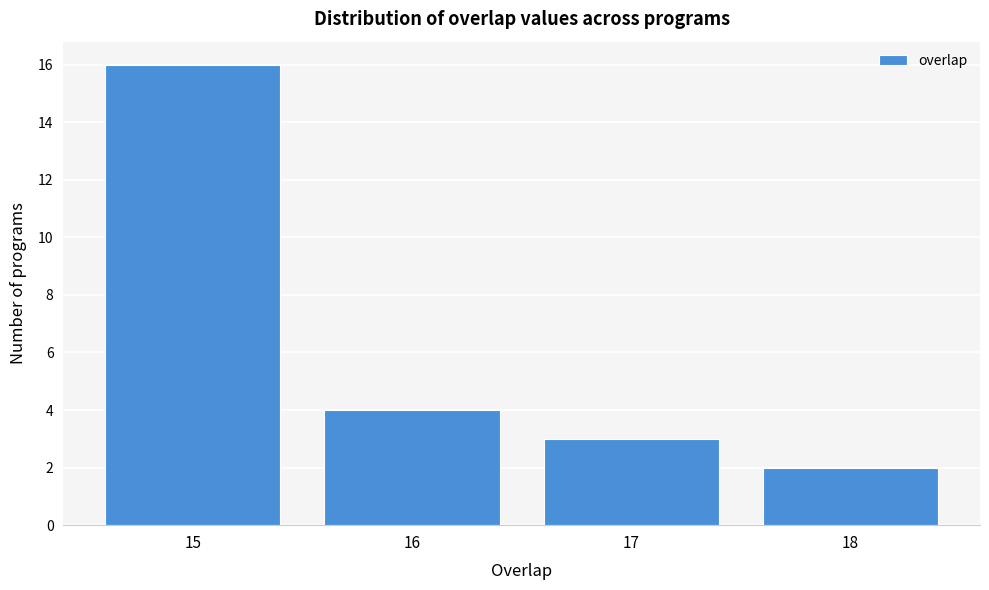

Which range on the x-axis has the tallest bar?

14.5 to 15.5